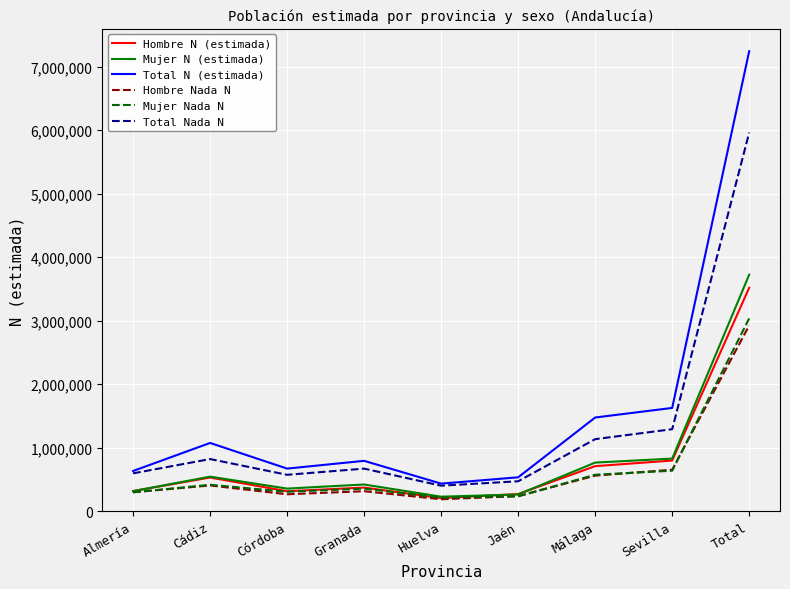

The value of Hombre Nada N at Cádiz is 695574. True or false?

False